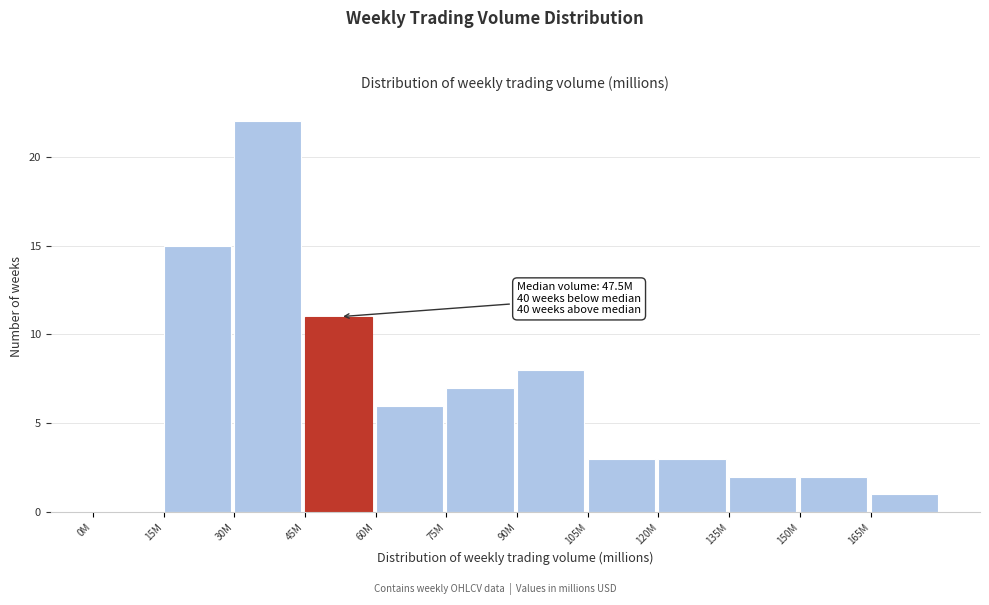

Reading left to right, list all the values displayed in this chart.

0M=0	15M=15	30M=22	45M=11	60M=6	75M=7	90M=8	105M=3	120M=3	135M=2	150M=2	165M=1